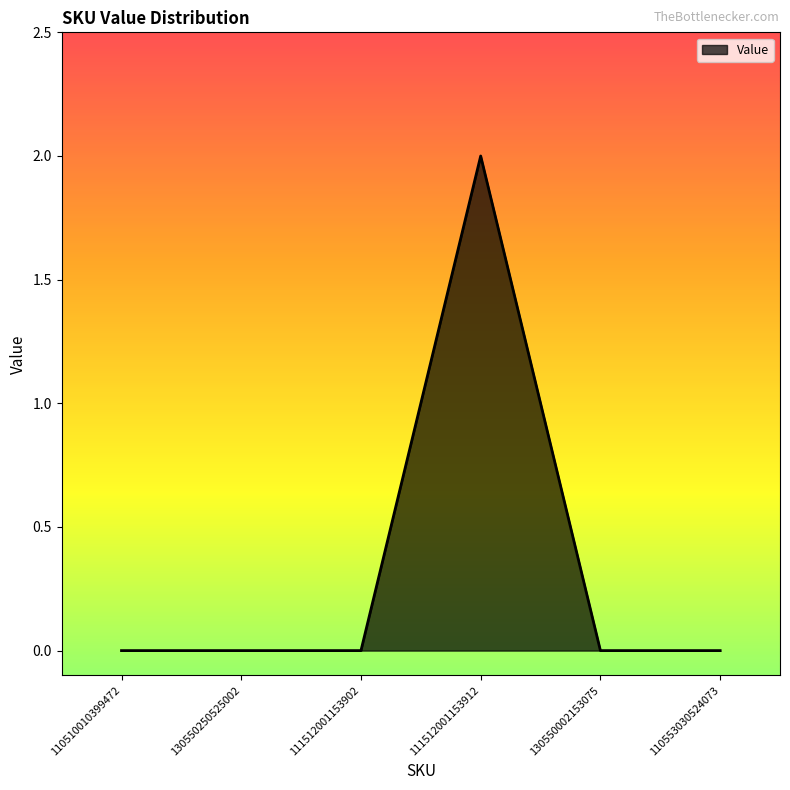

Reading left to right, what are all the values shown in this chart?

0	0	0	2	0	0